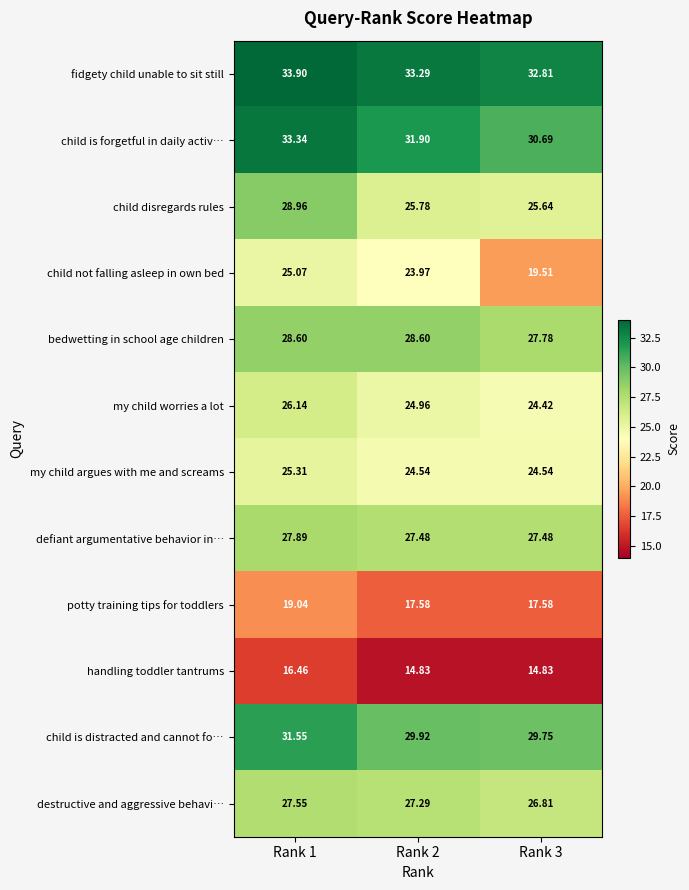

At which category is the sum across all series the highest?

Rank 1